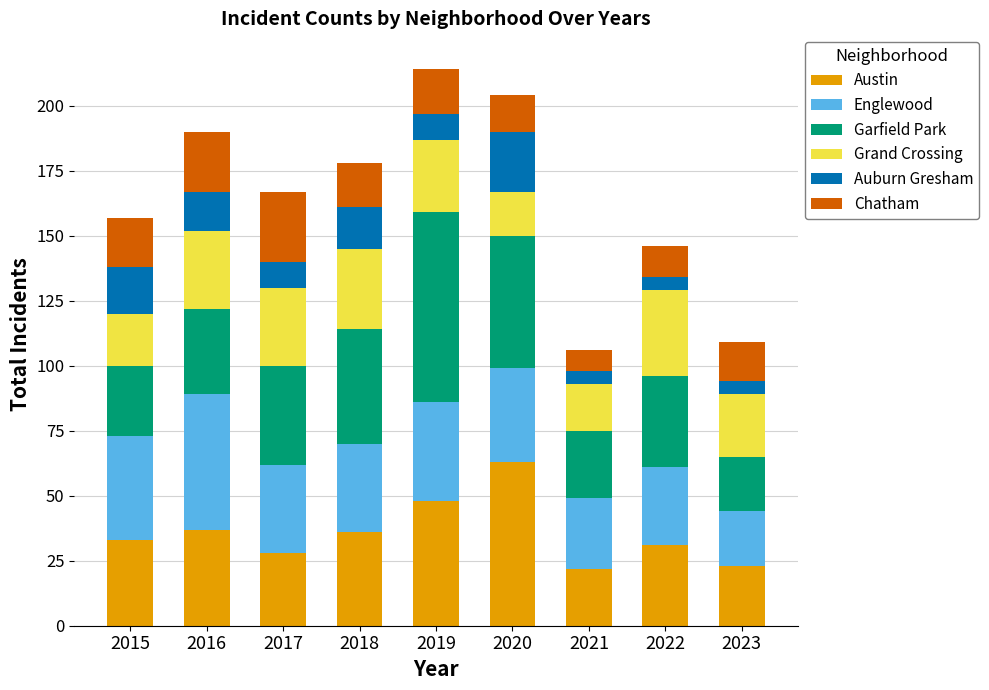

What is the difference between the second highest and second lowest values in the Austin series?

25